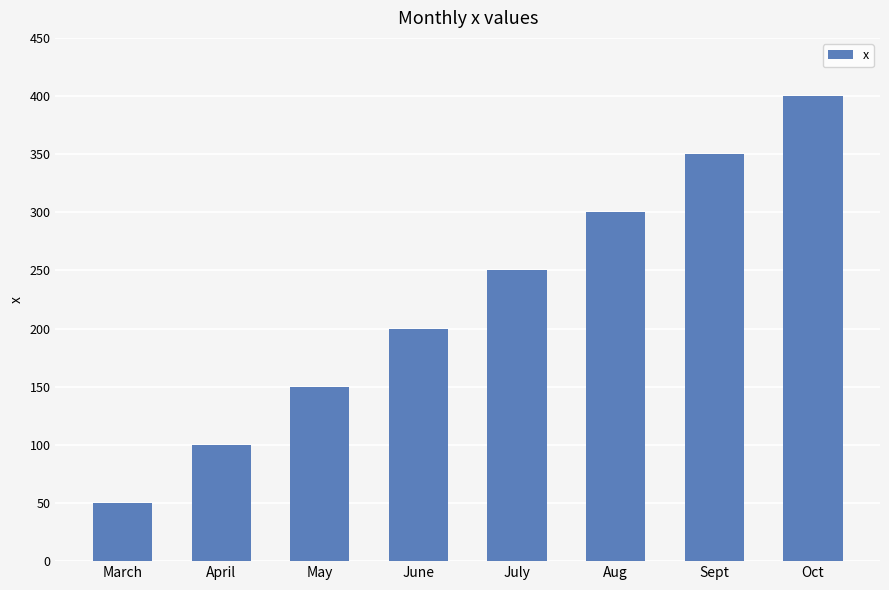

What is the label of the 7th bar from the left?

Sept